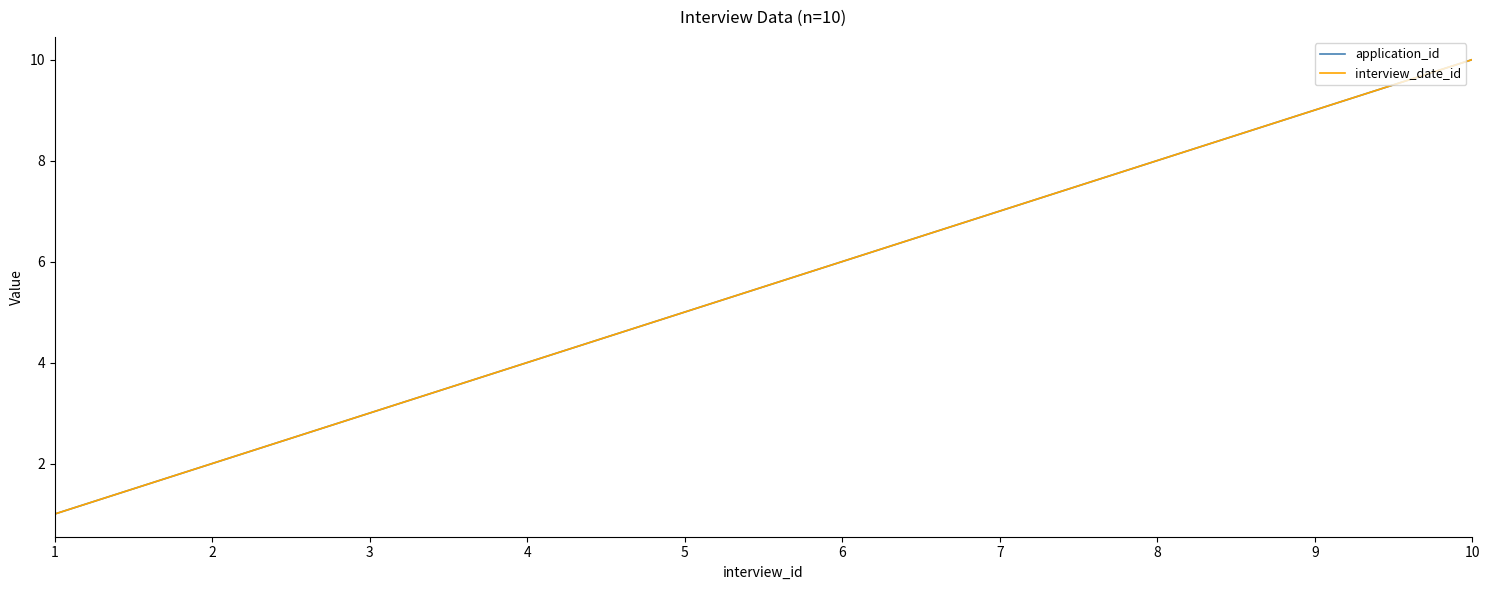

Between 2 and 10, which series saw the biggest shift?

application_id